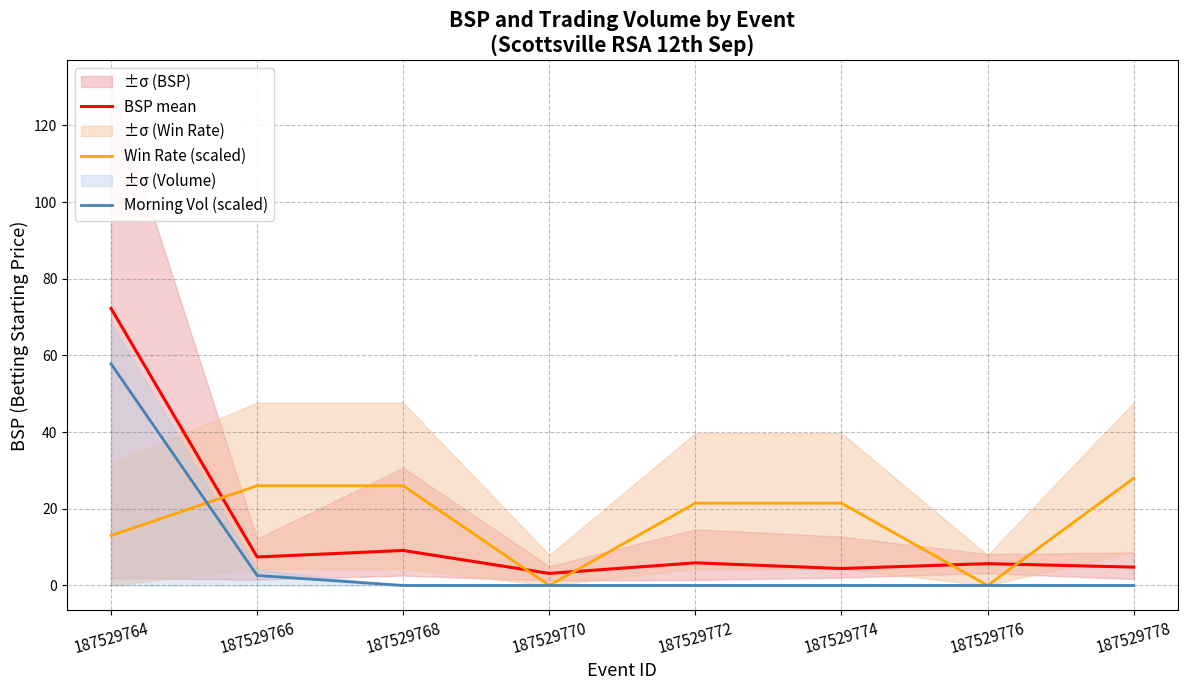

List the series in order of their overall mean, lowest first.

Morning Vol (scaled), BSP mean, Win Rate (scaled)